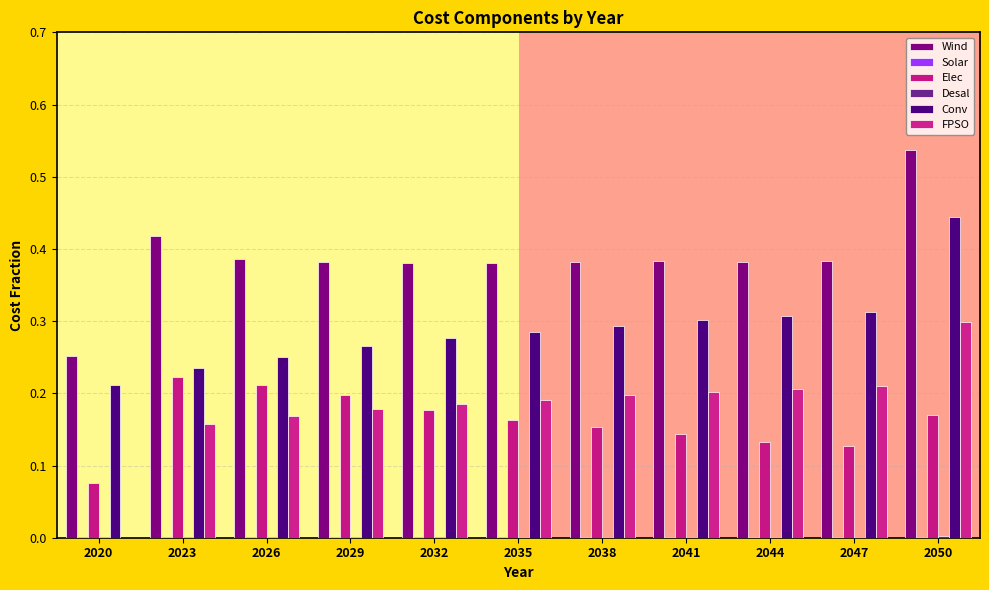

Between 2035 and 2050, which series saw the biggest shift?

Conv